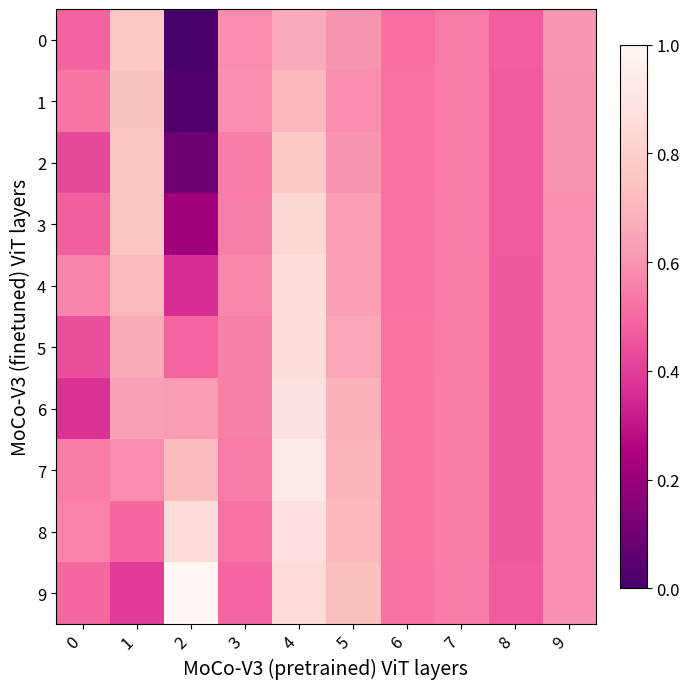

What is the spread (max minus min) of values at 5?

0.1